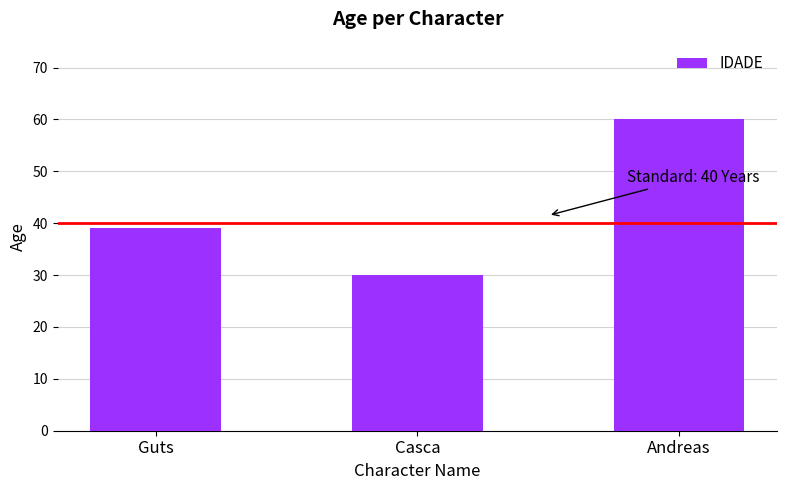

Count the number of data series in this chart.

1